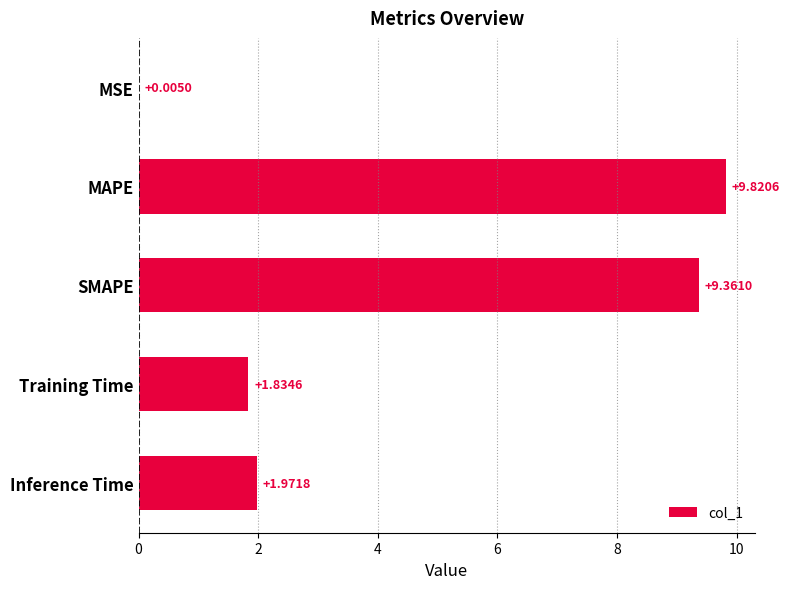

Between MAPE and MSE, which is larger?

MAPE